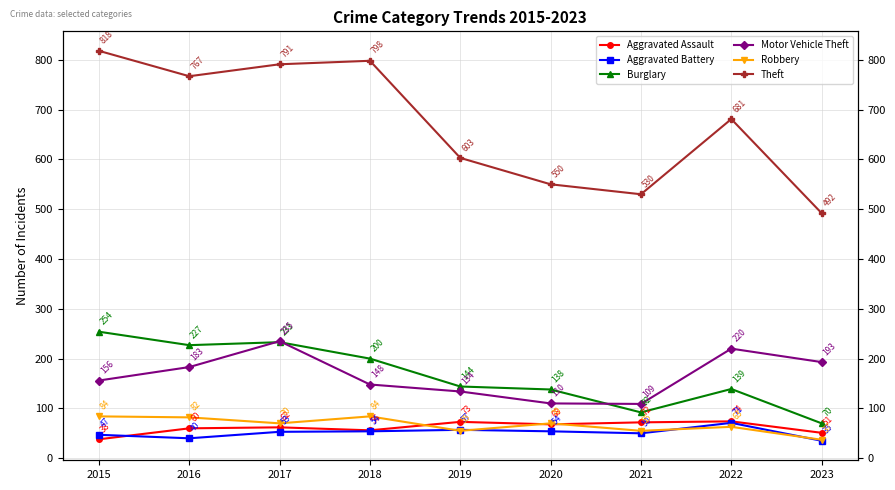

What is the average value of the Robbery series?

67